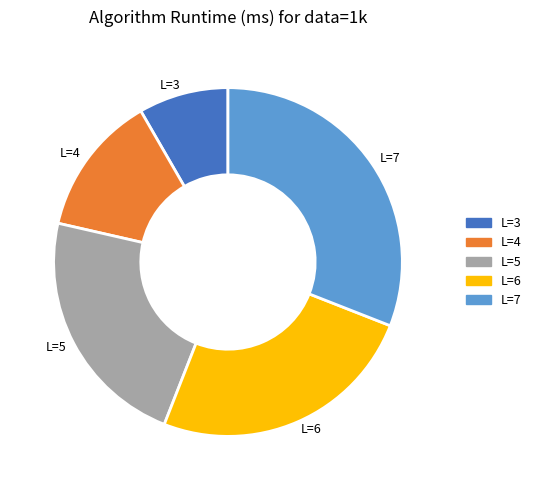

Which category has the biggest portion of the pie?

L=7